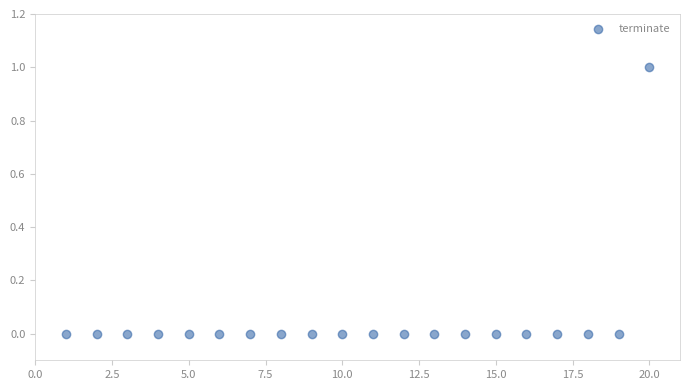

What is the range of X values (max minus min)?

19